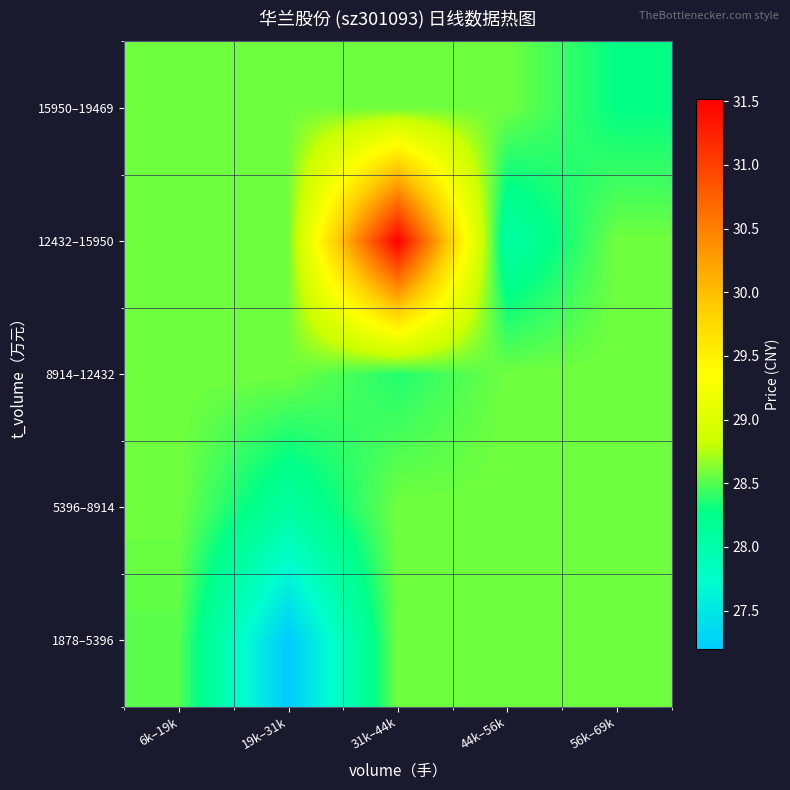

How many series are shown in this chart?

5